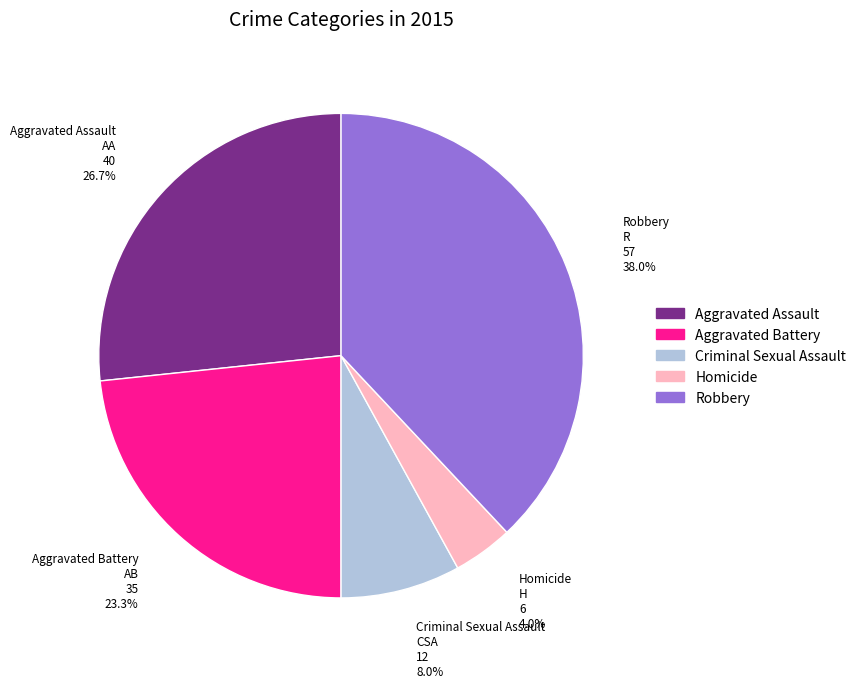

Which slice is the largest?

Robbery